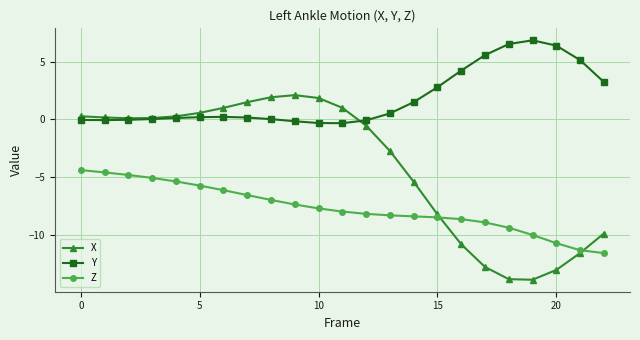

Which series has the largest range (max minus min)?

X